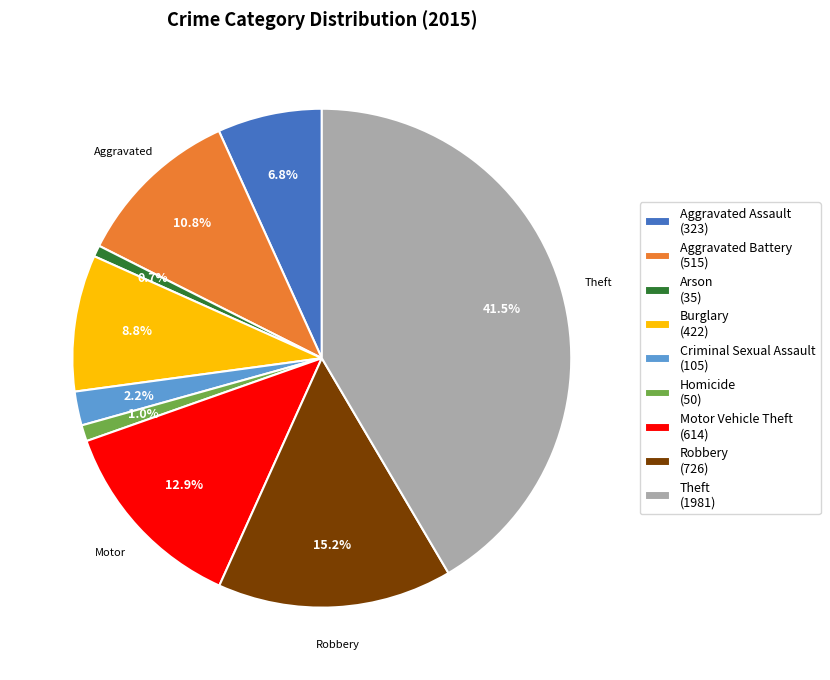

What percentage is NOT represented by Motor Vehicle Theft?

87.1%